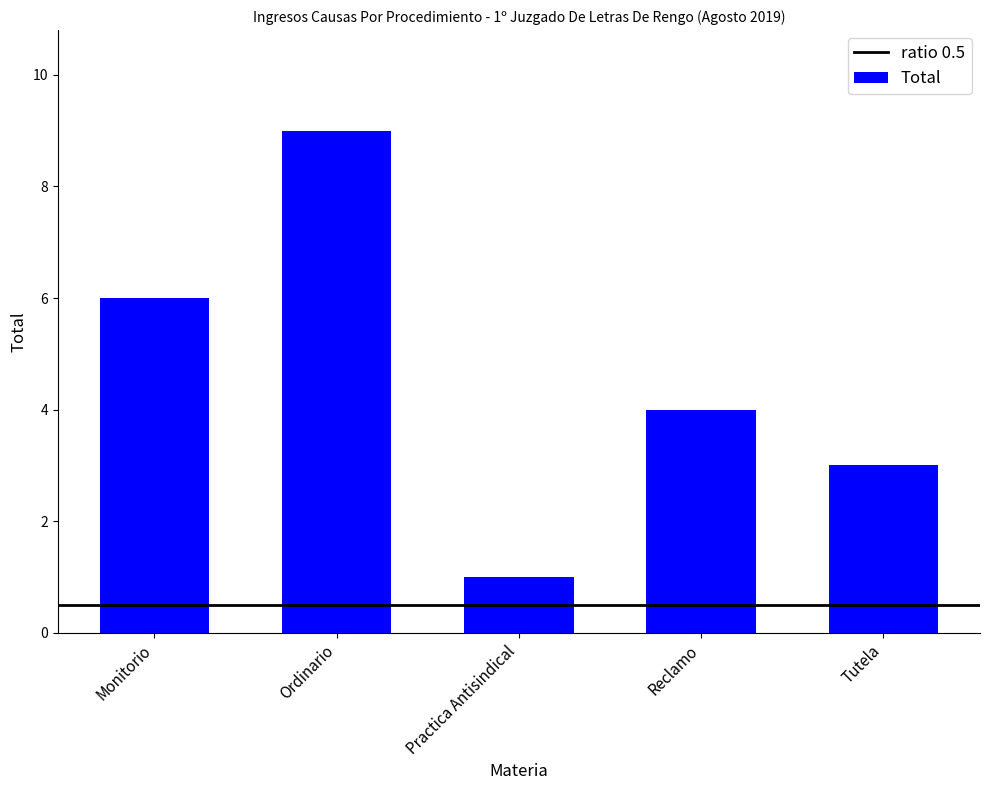

Count the values in the range 3 to 6.

3